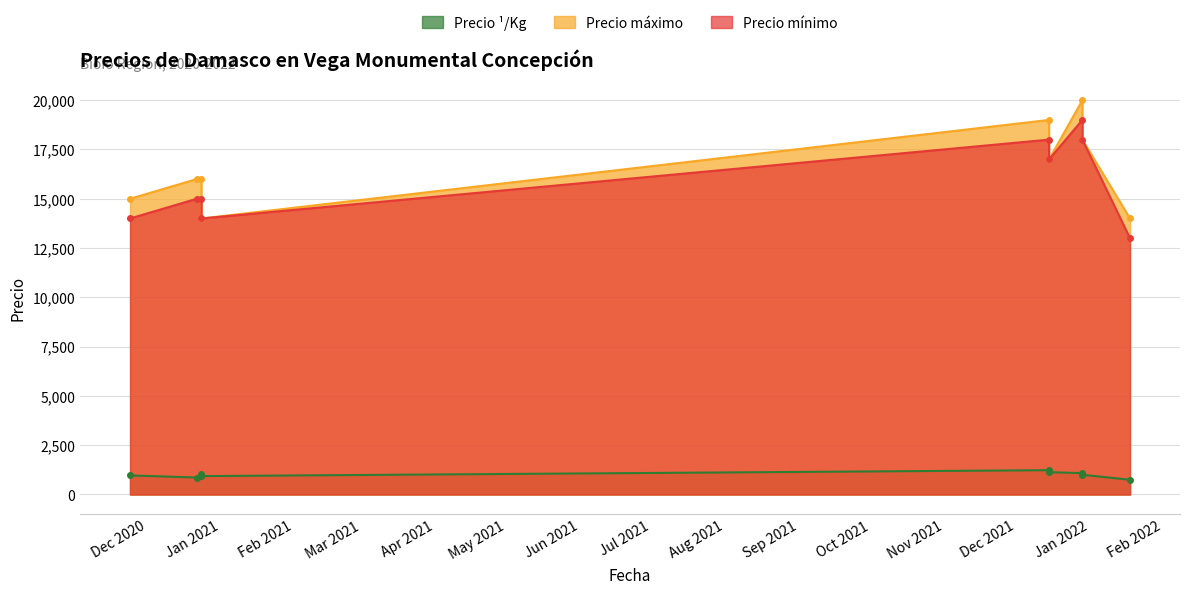

Is it true that Precio ¹/Kg equals 861 at 2020-12-22?

True